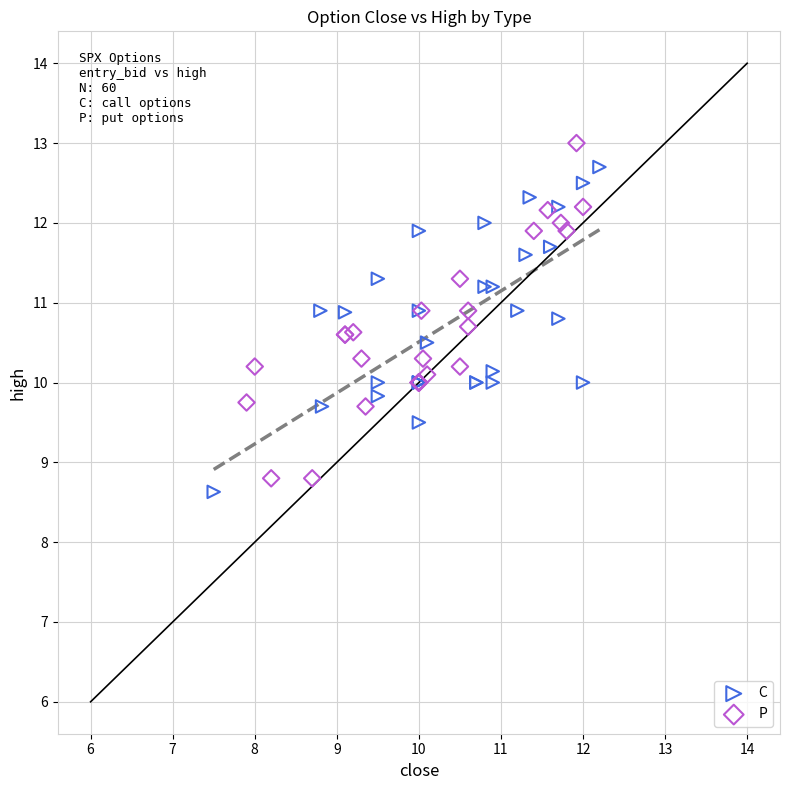

What are all the series names shown in the legend?

C, P